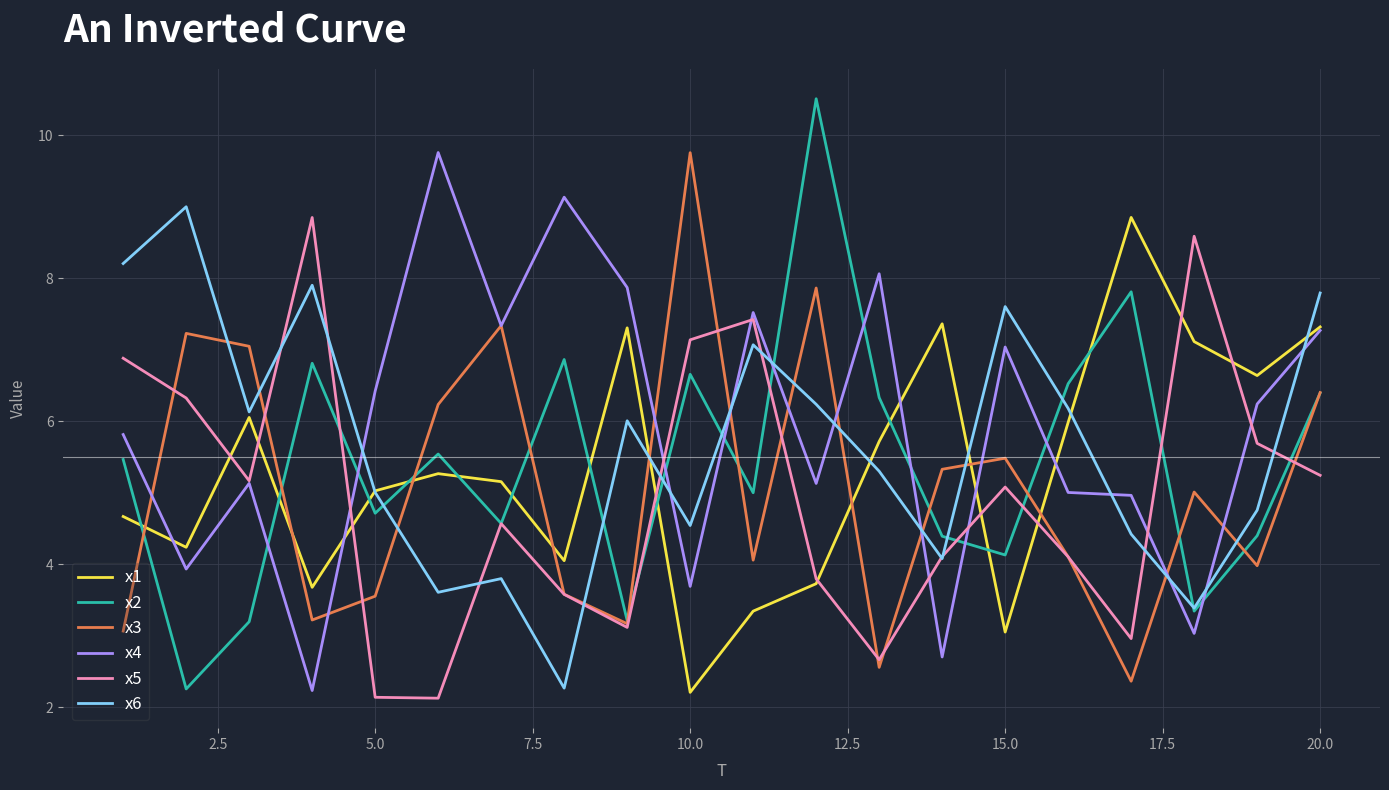

How many lines are shown in the chart?

6